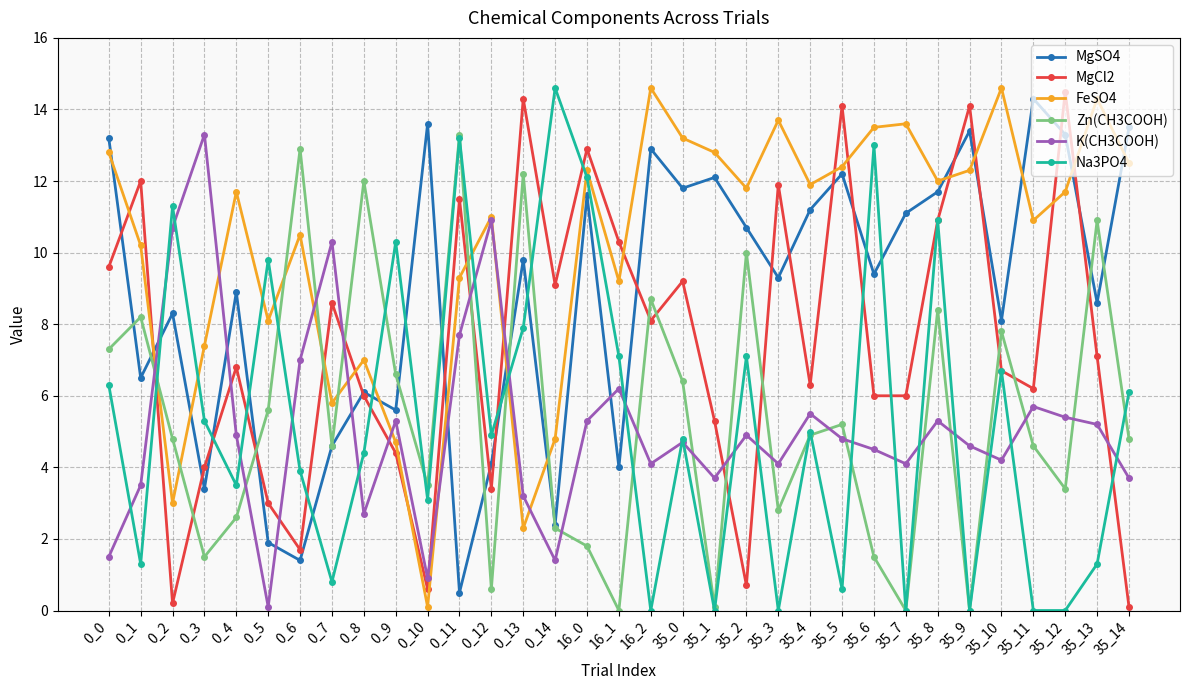

Which series changed the most between 0_0 and 0_3?

K(CH3COOH)